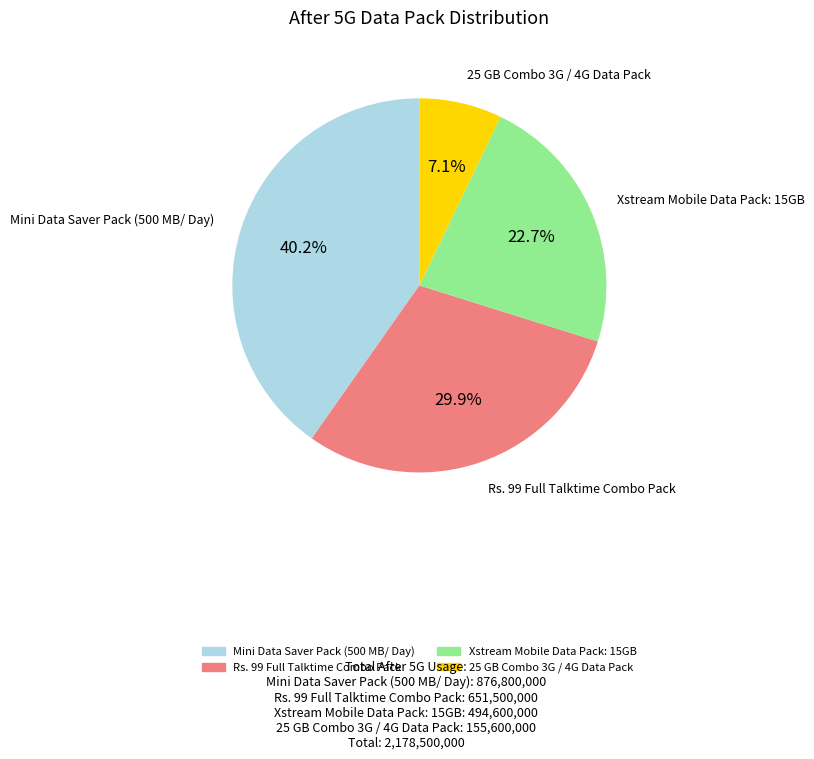

To the nearest percent, what portion does Mini Data Saver Pack (500 MB/ Day) represent?

40%